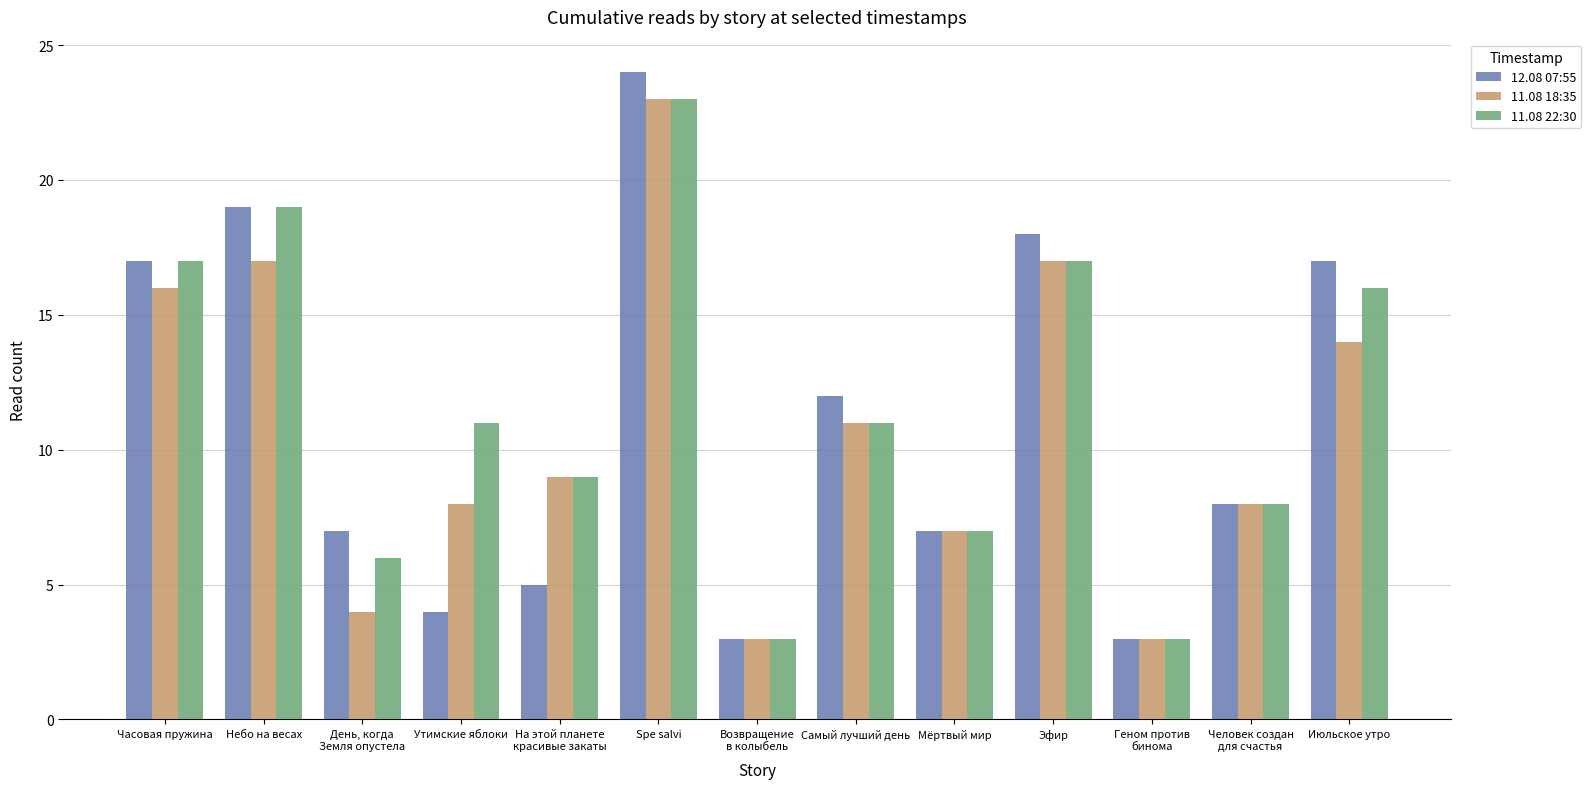

Rank the series at День, когда
Земля опустела from lowest to highest value.

11.08 18:35, 11.08 22:30, 12.08 07:55